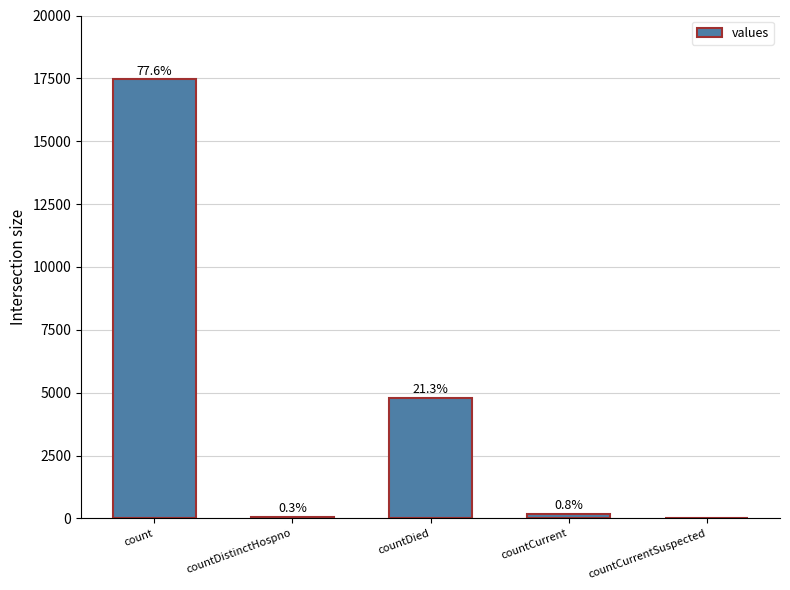

Reading left to right, transcribe all the data shown in this chart.

17461	71	4802	176	0